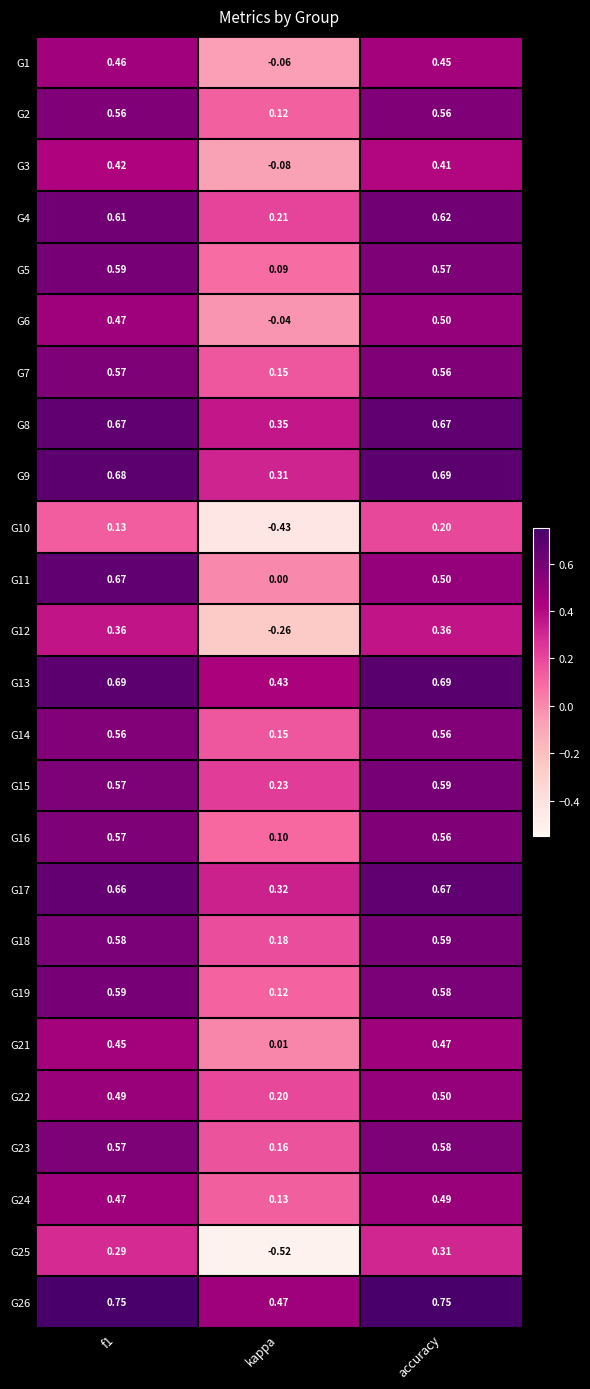

Which series has the largest total across all categories?

G26